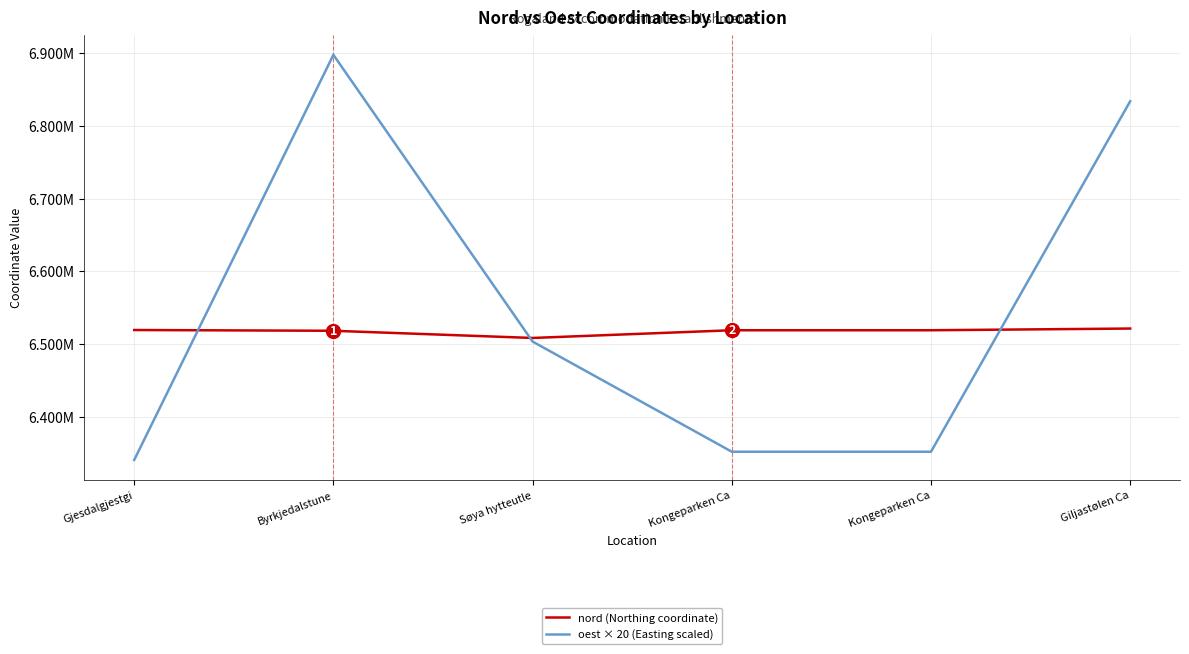

Reading left to right, what are all the values shown in this chart?

nord (Northing coordinate): Gjesdalgjestgi=6519690.2	Byrkjedalstune=6518646.6	Søya hytteutle=6508780.7	Kongeparken Ca=6519376.2	Kongeparken Ca=6519376.2	Giljastølen Ca=6521711.7
oest × 20 (Easting scaled): Gjesdalgjestgi=6341399.6	Byrkjedalstune=6897225.0	Søya hytteutle=6503839.8	Kongeparken Ca=6352709.0	Kongeparken Ca=6352709.0	Giljastølen Ca=6833594.4